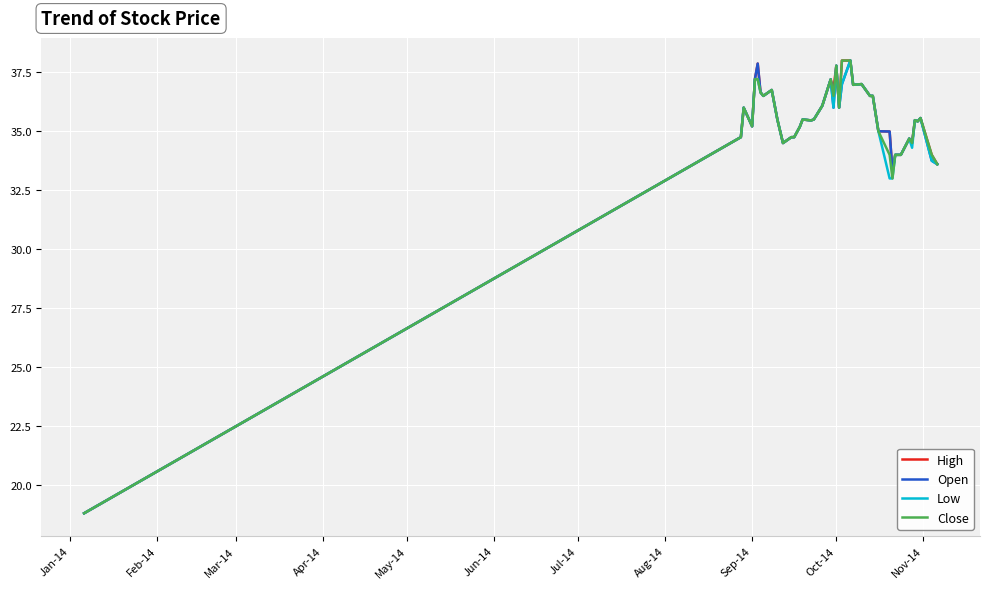

What is the minimum value shown in the chart?

18.8